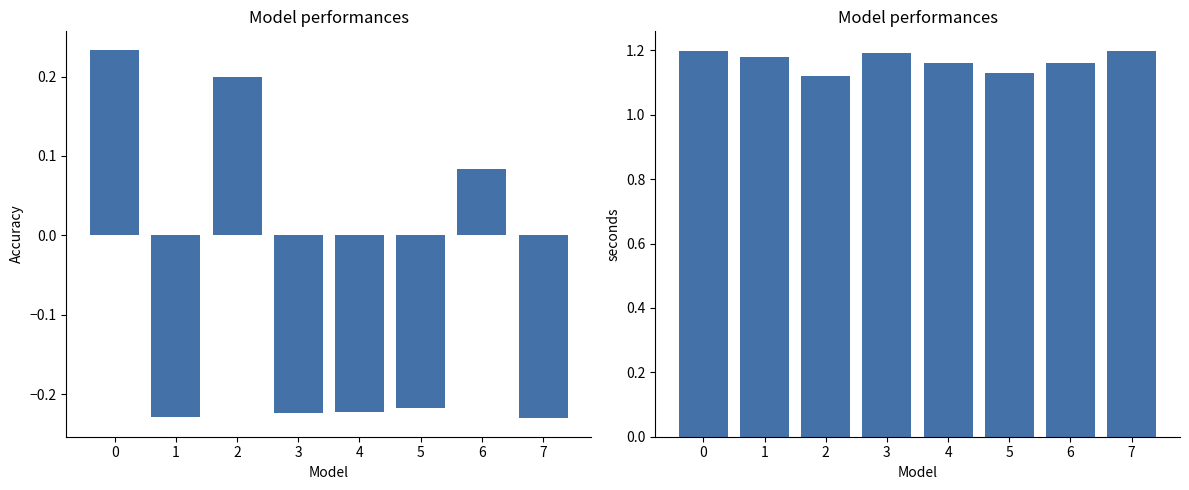

How many values in the b_i series are below 0?

5